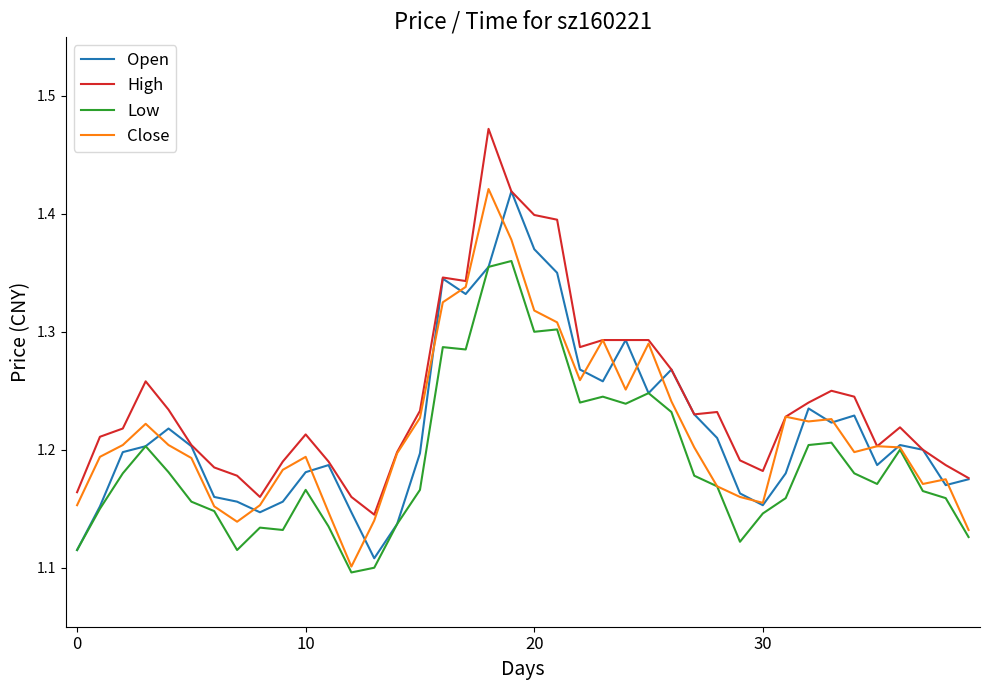

True or false: High and Low intersect in this chart.

False